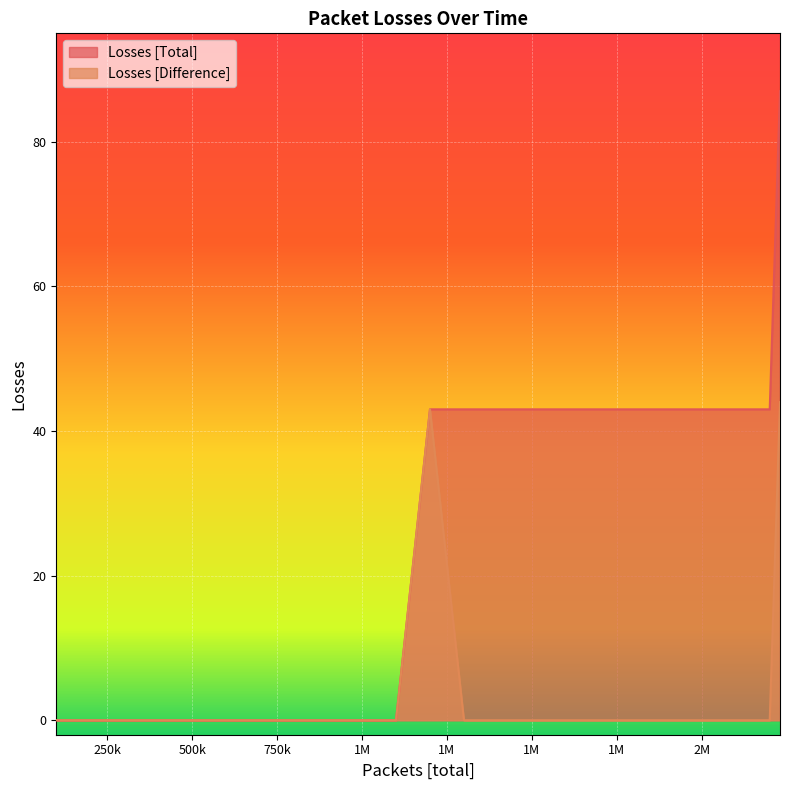

In Losses [Difference], how many points are higher than both neighbors (excluding endpoints)?

1